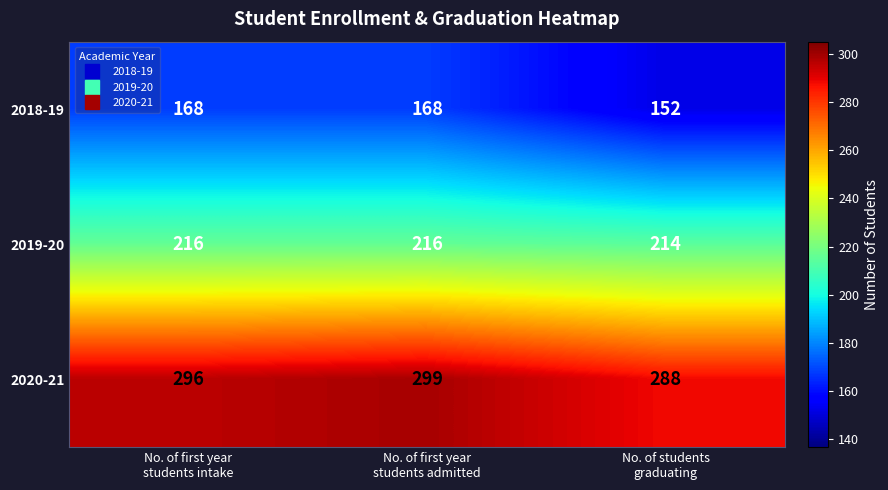

How many data points in 2019-20 are less than 216?

1